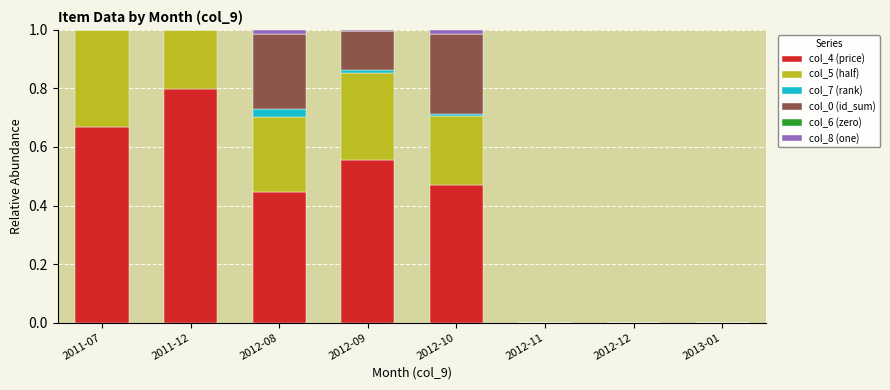

At which label does col_4 (price) reach its peak?

2011-12